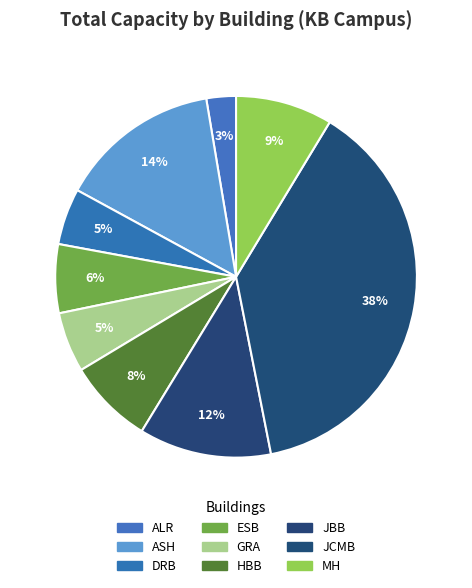

How many slices are in this pie chart?

9